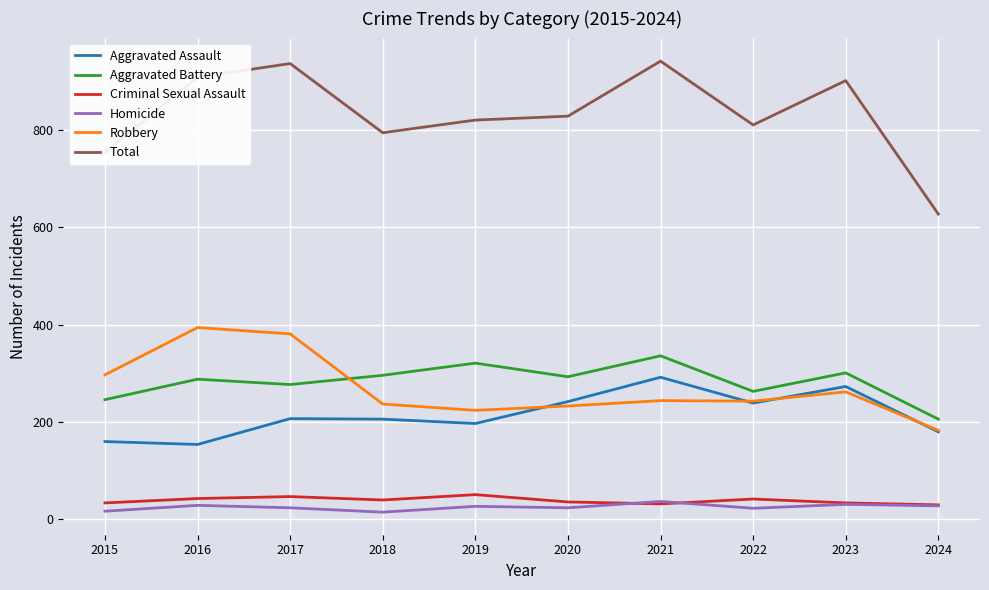

How many lines are shown in the chart?

6